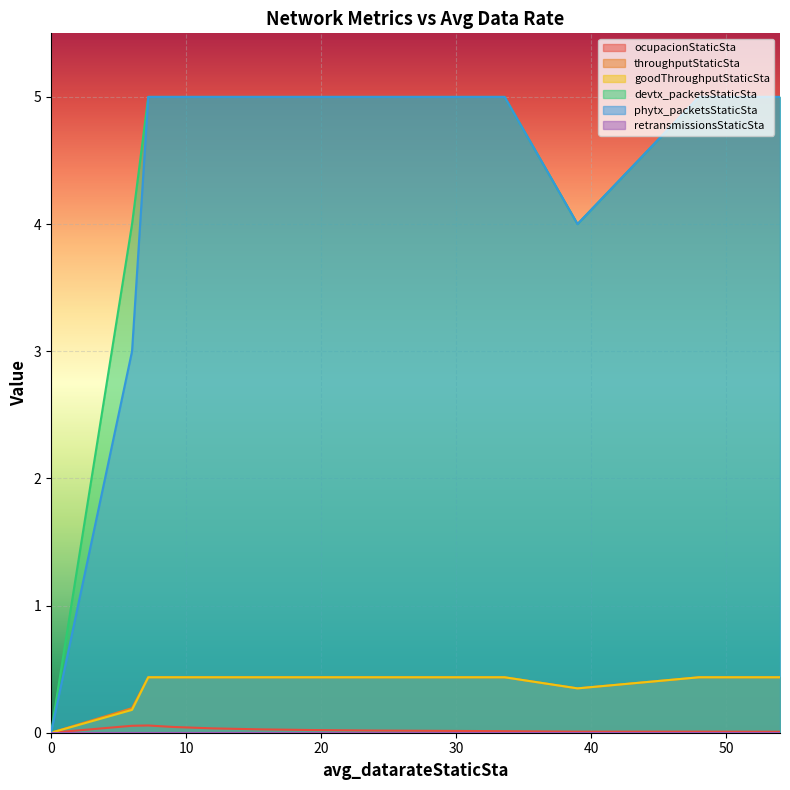

Count the number of categories in the chart.

15